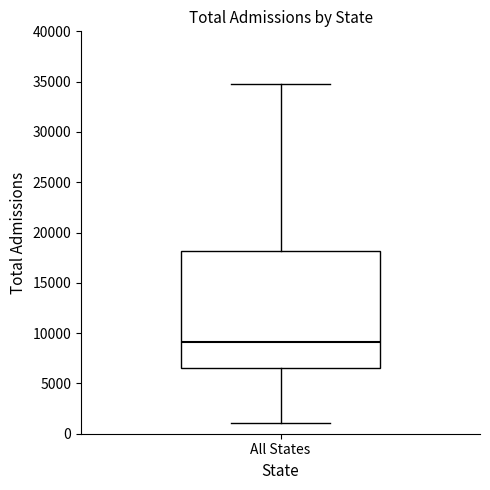

Where is the lower edge of the box for All States on the y-axis? The values are not printed on the chart, so give them approximately, as read against the axis.

6500